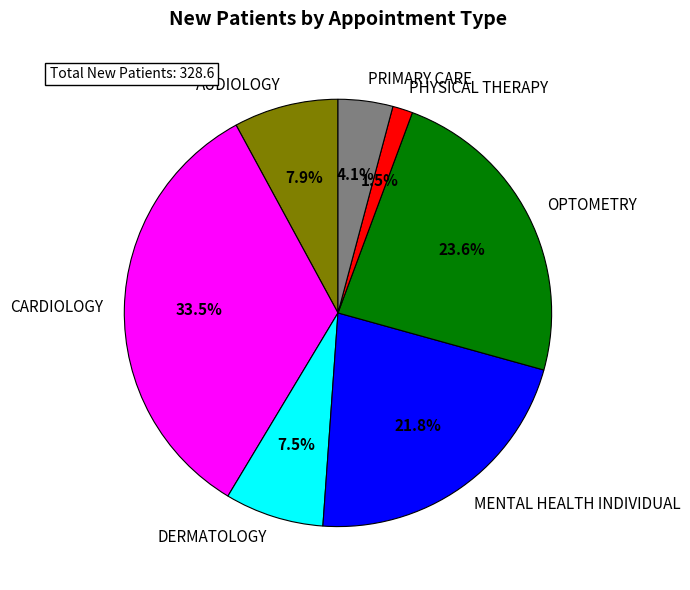

Is CARDIOLOGY the majority of the pie?

No